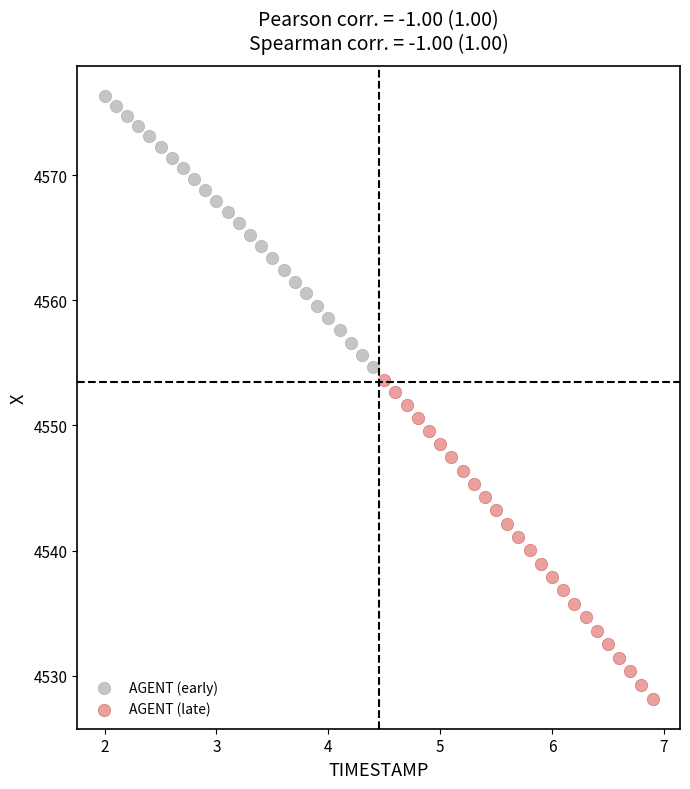

Which series reaches the maximum Y coordinate?

AGENT (early)